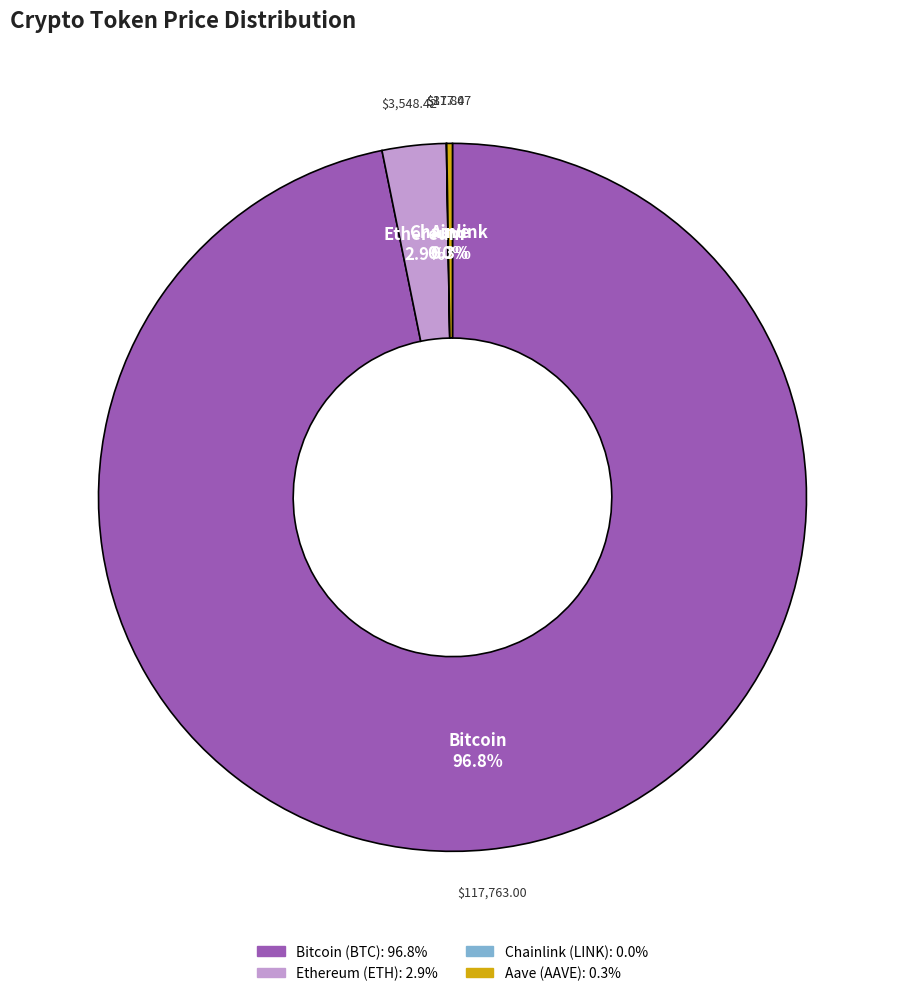

What is the largest slice in the pie chart?

Bitcoin